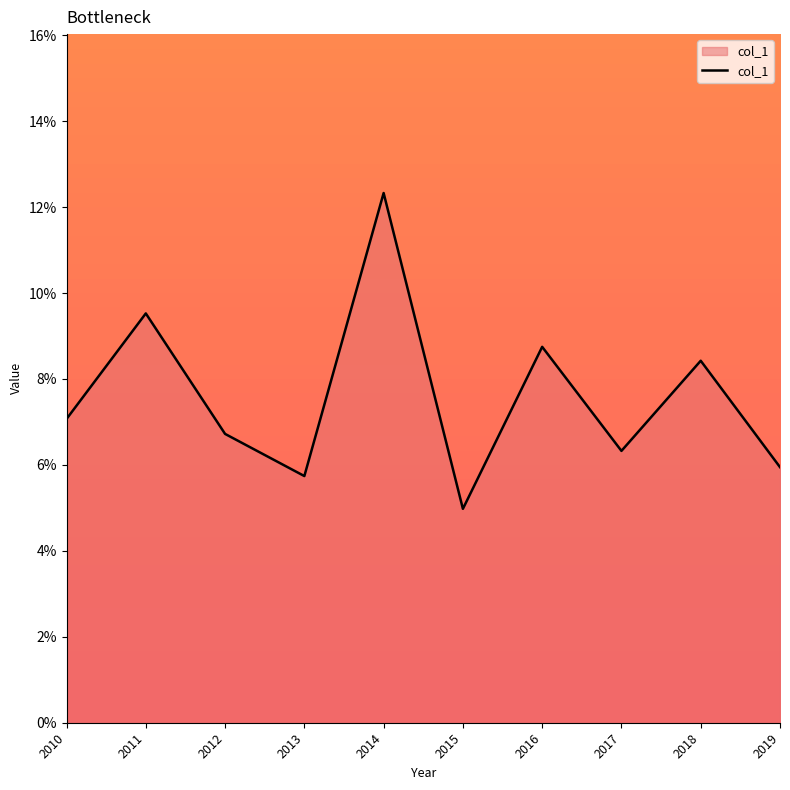

List the labels in order of value, largest first.

2014, 2011, 2016, 2018, 2010, 2012, 2017, 2019, 2013, 2015